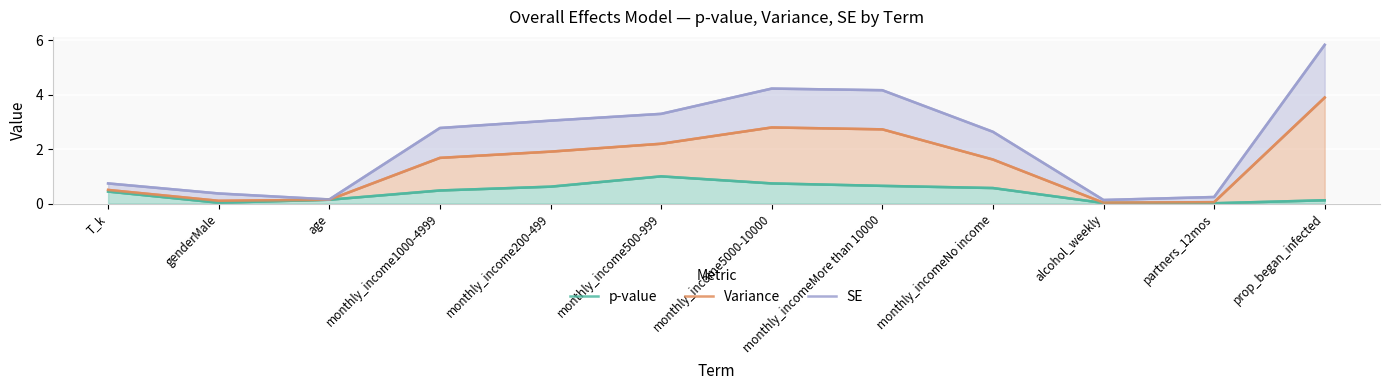

Which series has the largest range (max minus min)?

SE